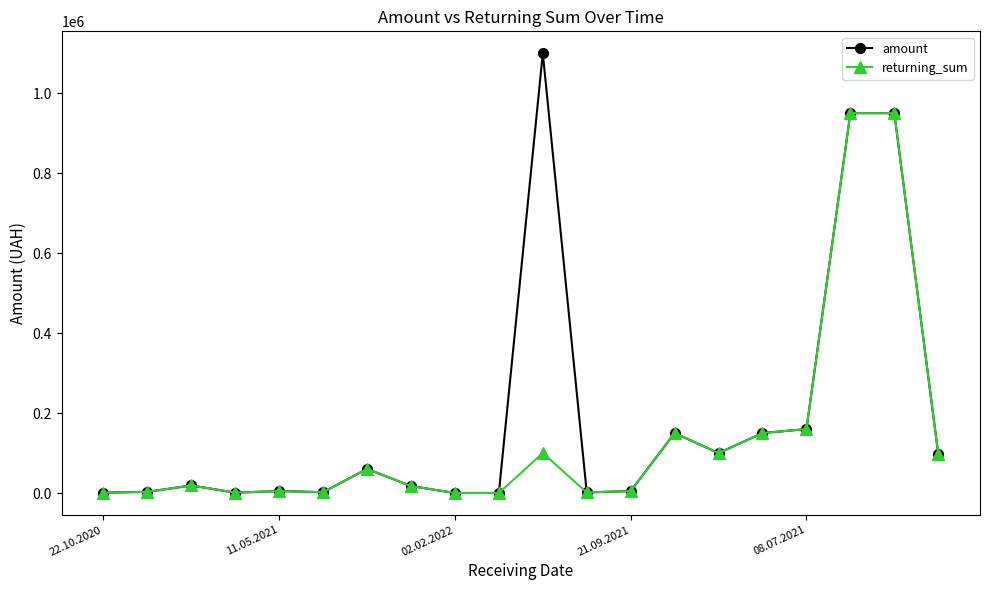

What is the maximum value shown in the chart?

1099583.0